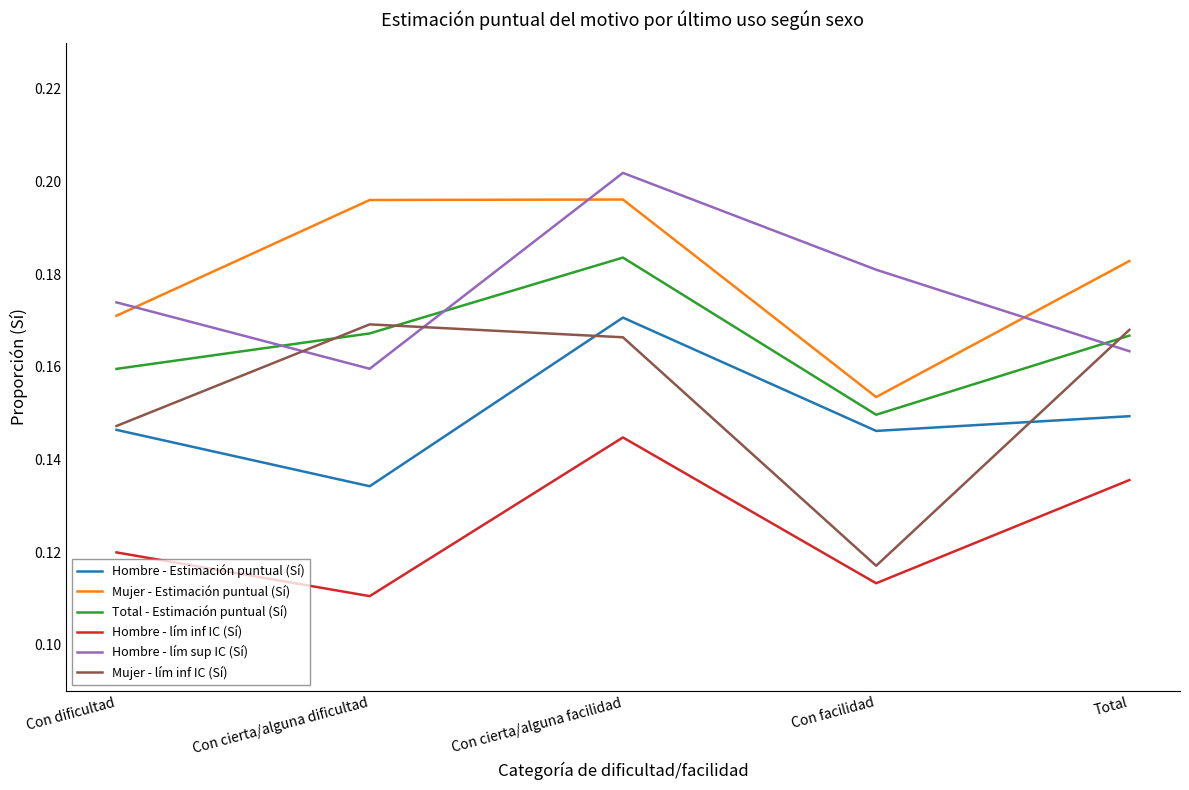

What position from the left is Total?

5